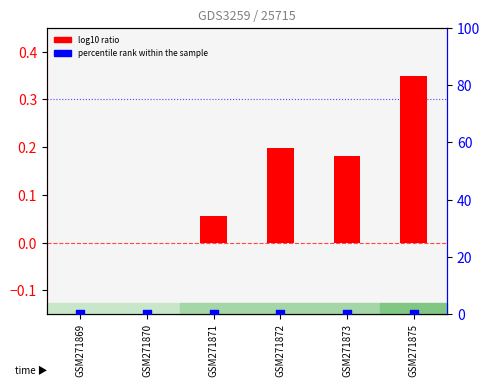

Which series reaches the maximum Y coordinate?

log10 ratio